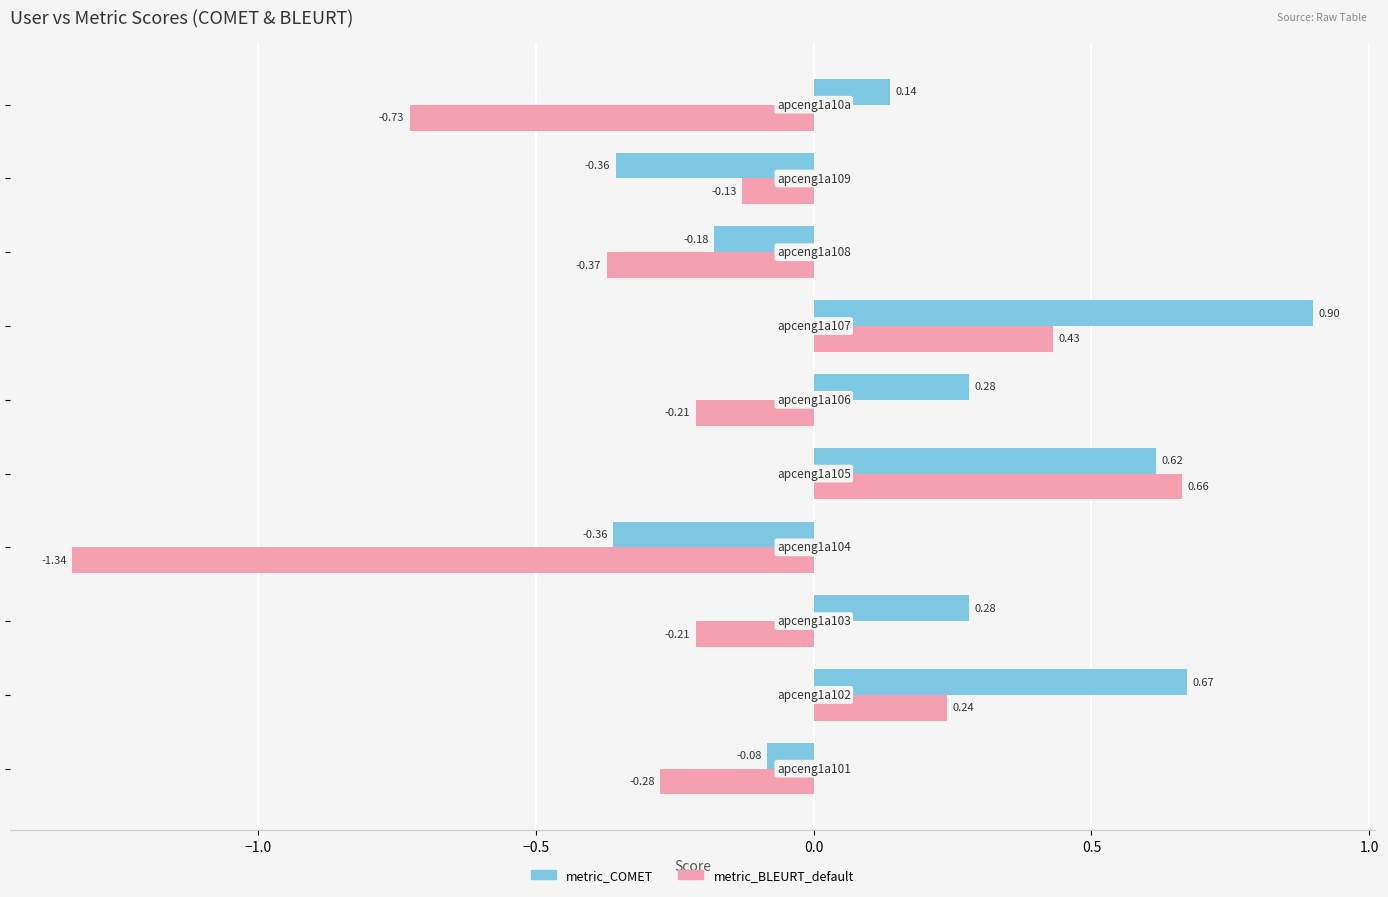

What is the difference between the maximum and minimum values in the metric_COMET series?

1.3